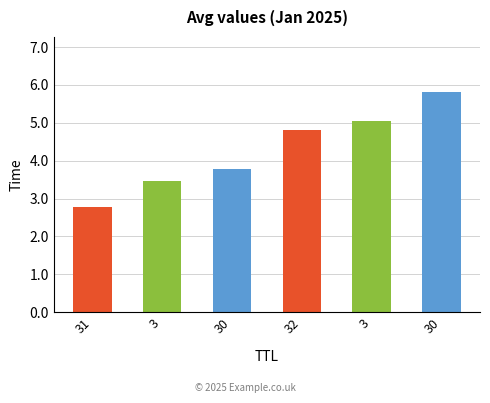

Reading left to right, transcribe all the data shown in this chart.

31=2.8	3=3.5	30=3.8	32=4.8	3=5.0	30=5.8